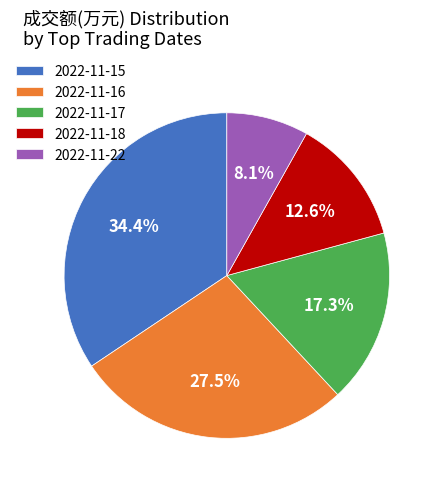

Which category has the smallest portion of the pie?

2022-11-22